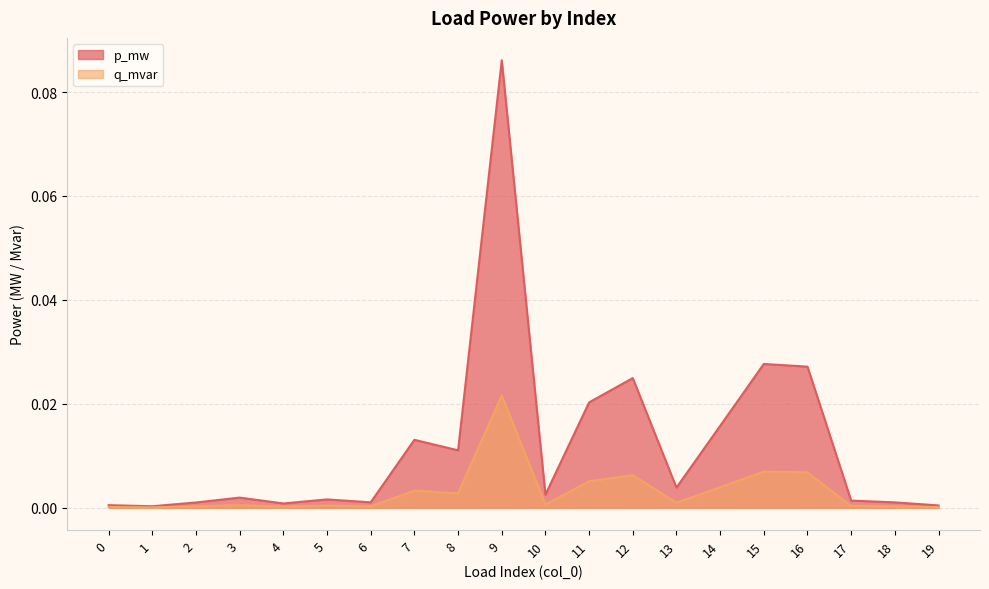

Does the chart have visible grid lines?

Yes